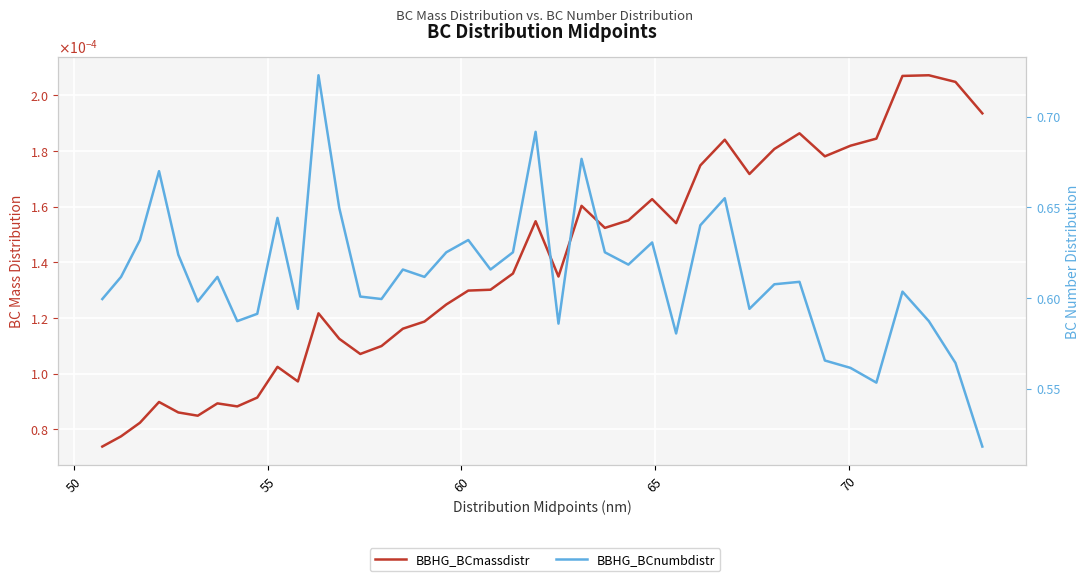

Rank the series by their average value, from highest to lowest.

BBHG_BCnumbdistr, BBHG_BCmassdistr